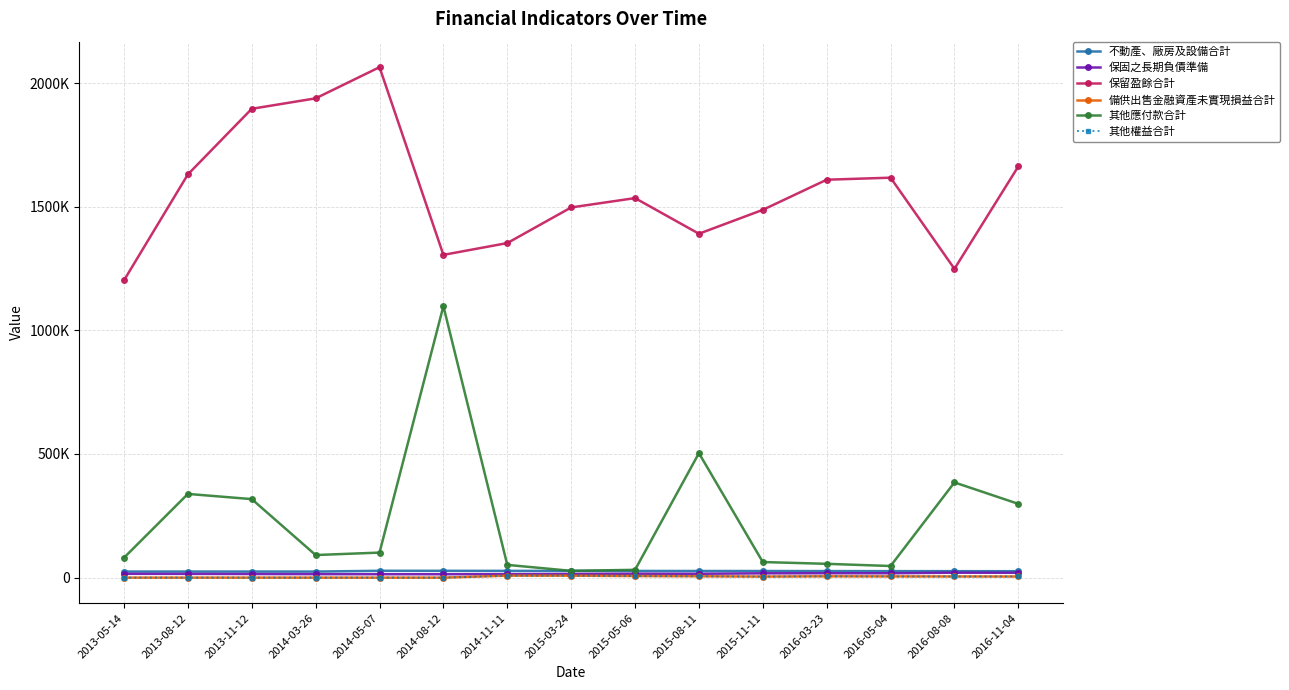

What is the value of the 備供出售金融資產未實現損益合計 point at the 11th from the left?

4296